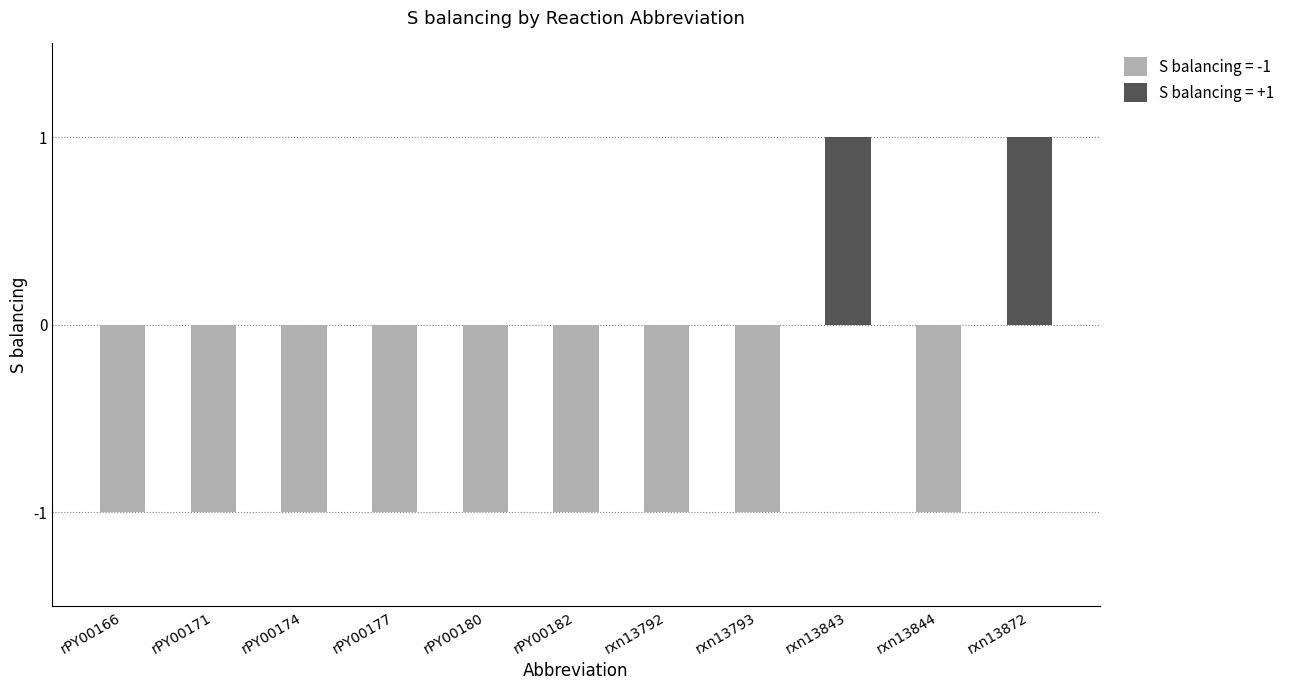

Does the chart contain any negative values?

Yes